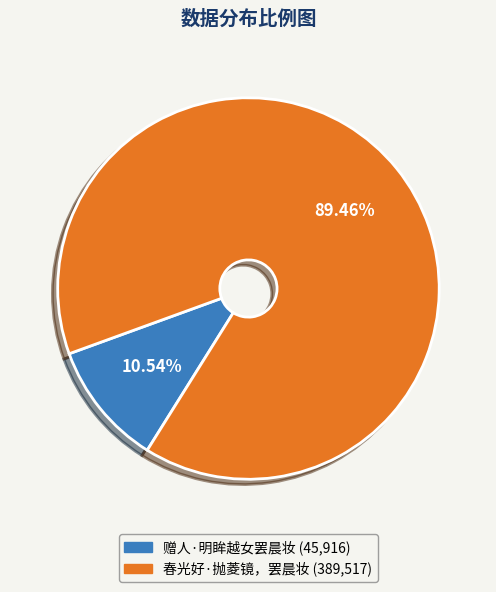

To the nearest percent, what is the average slice percentage?

50%